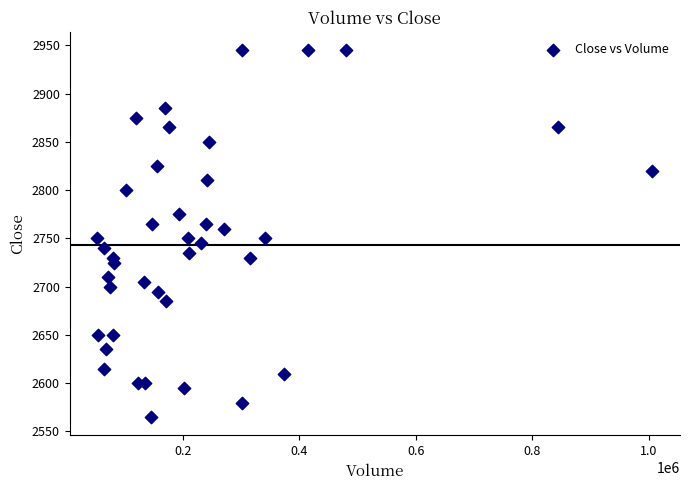

What is the range of Y values (max minus min)?

380